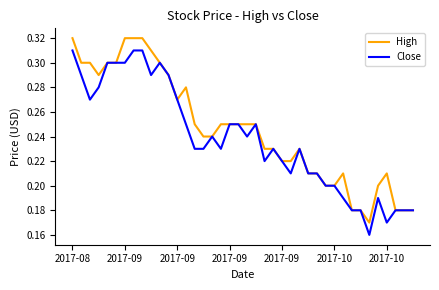

Which series has the largest total across all categories?

High